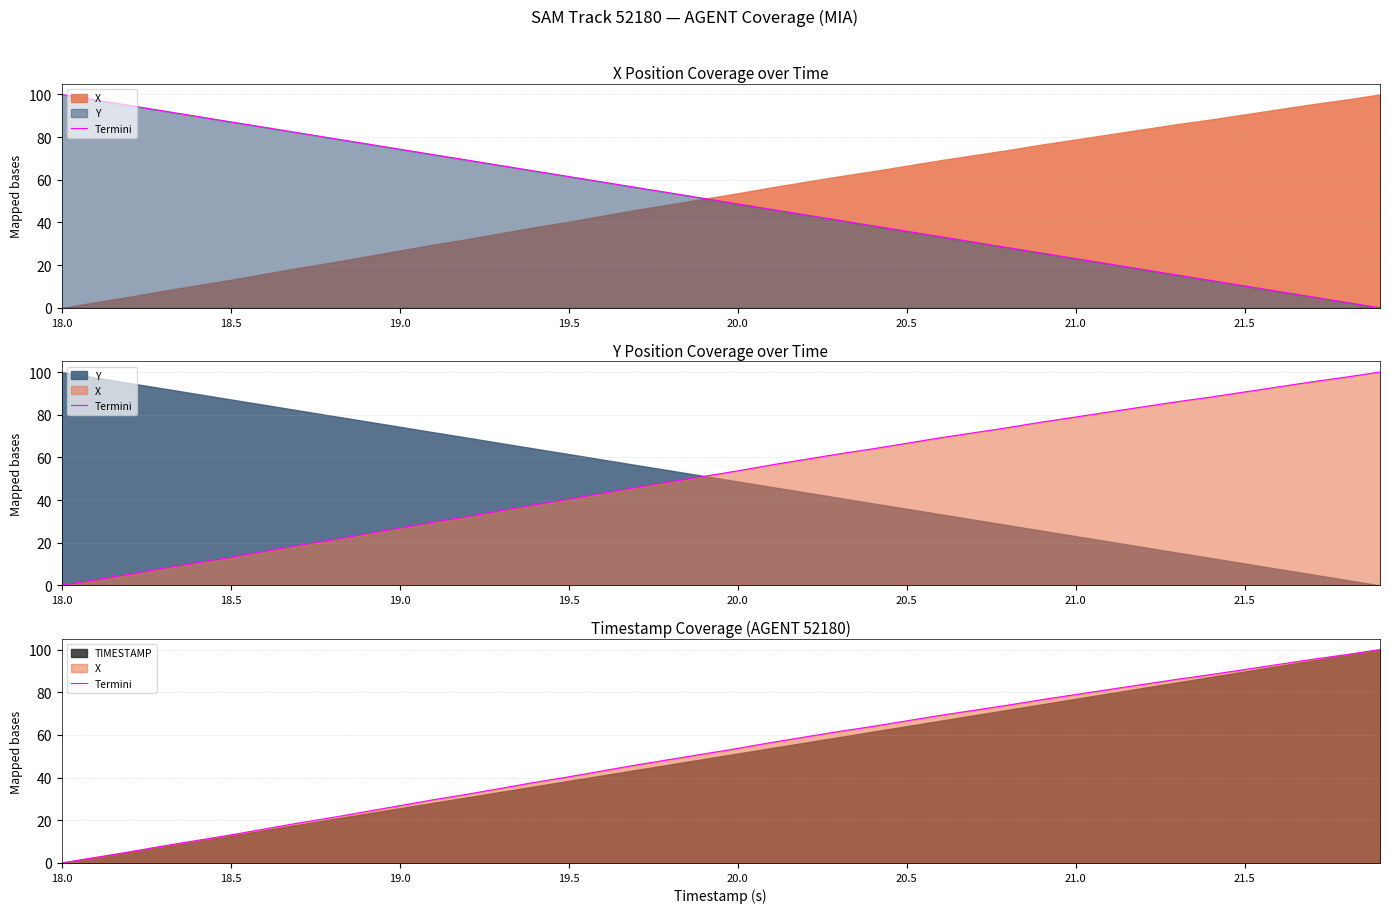

What is the ratio of the value at 21.5 to the value at 22?

0.3